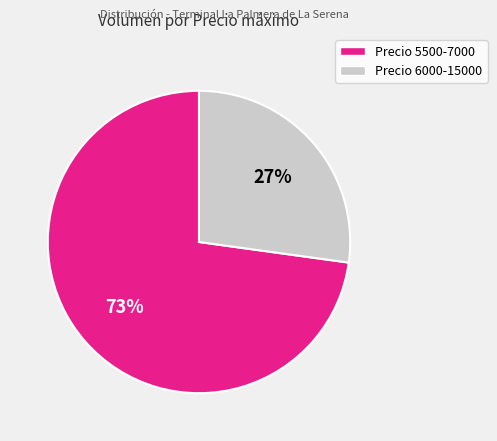

To the nearest percent, what is the average slice percentage?

50%